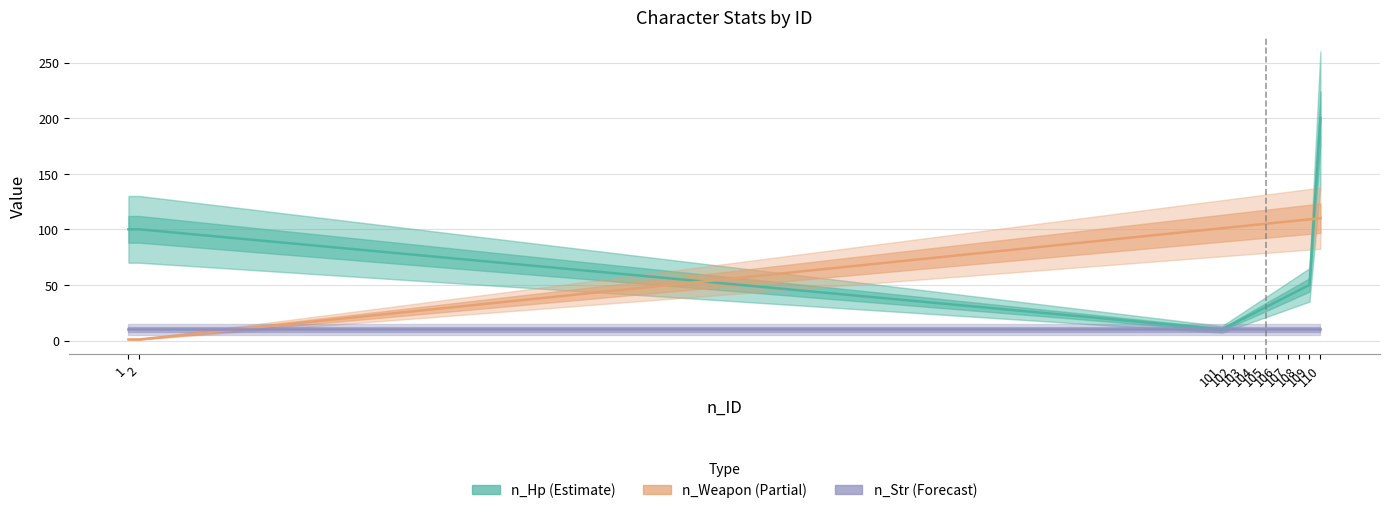

What is the maximum value shown in the chart?

200